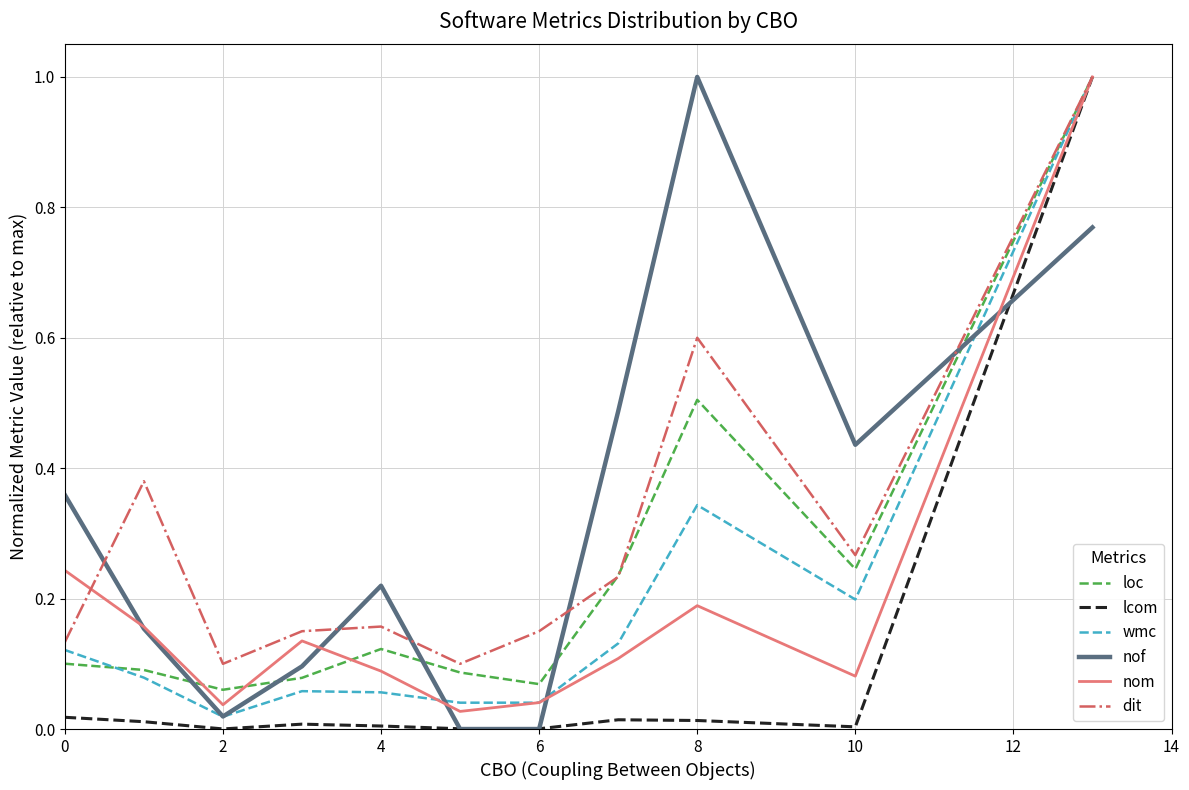

How many intersections are there between loc and nof?

5